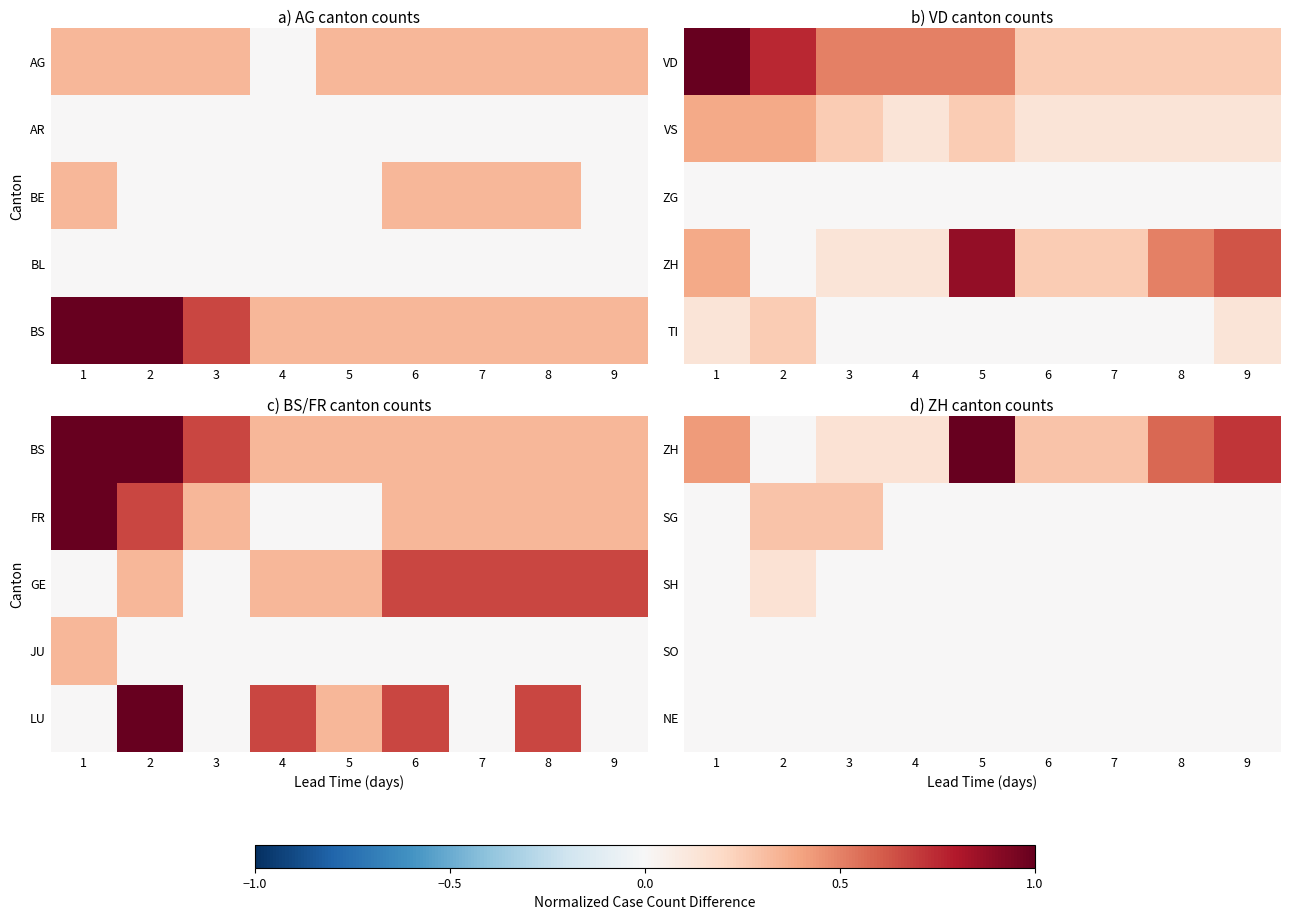

What is the difference between the highest and lowest values at 4?

0.1